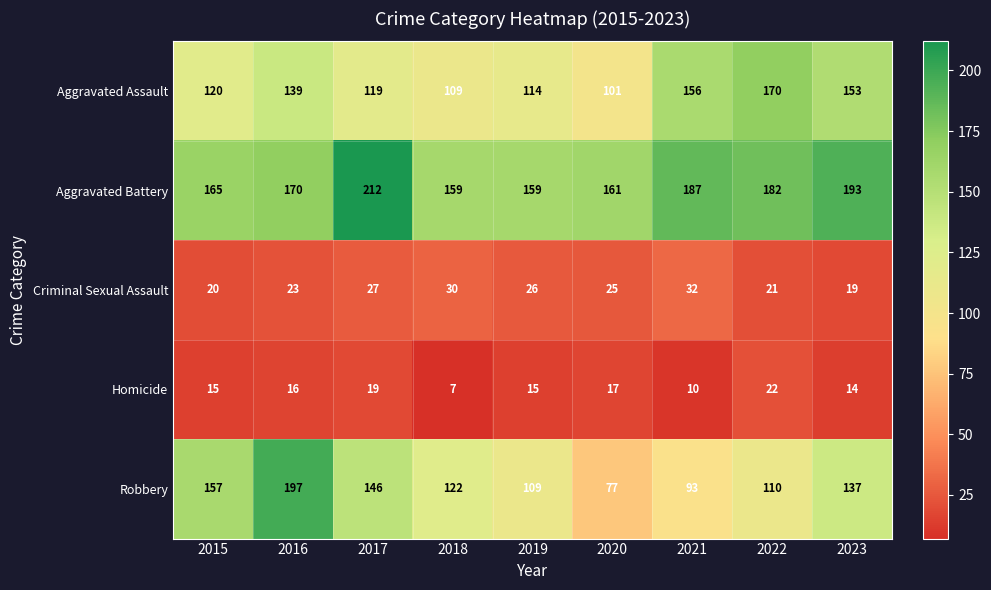

The value of Criminal Sexual Assault at 2019 is 43. True or false?

False